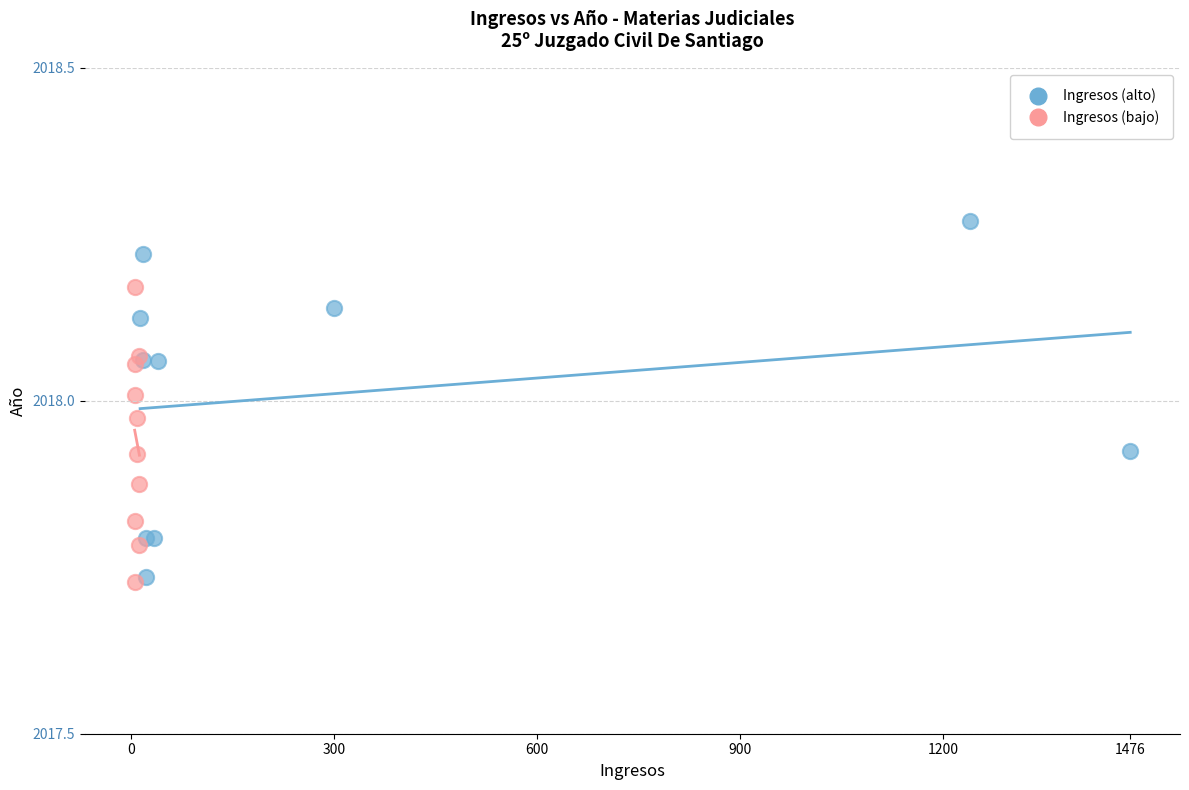

Which series contains the highest Y value?

Ingresos (alto)